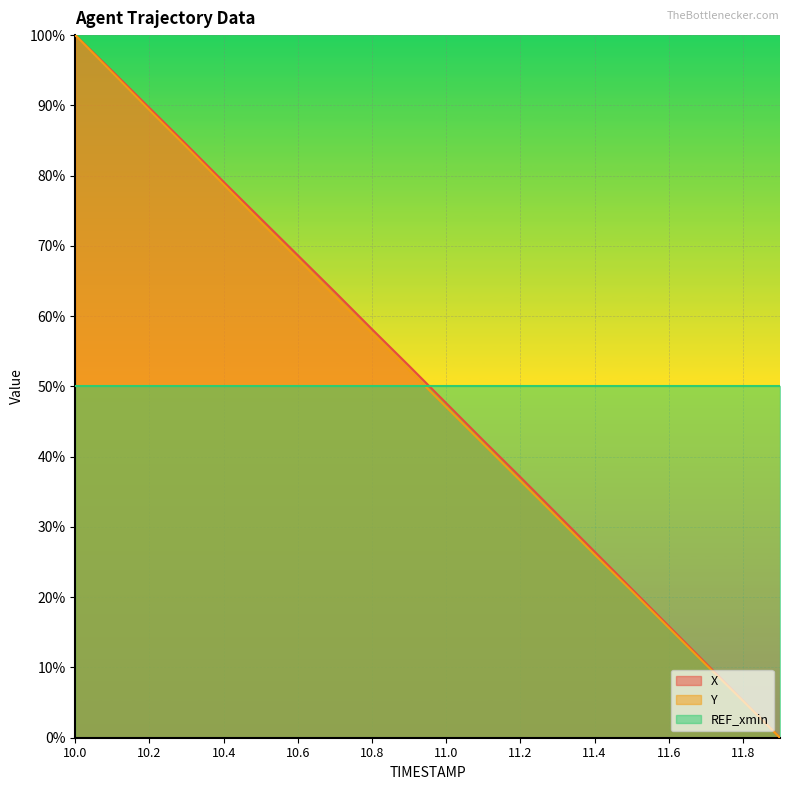

What is the total value across all series at 11.6?

81.6